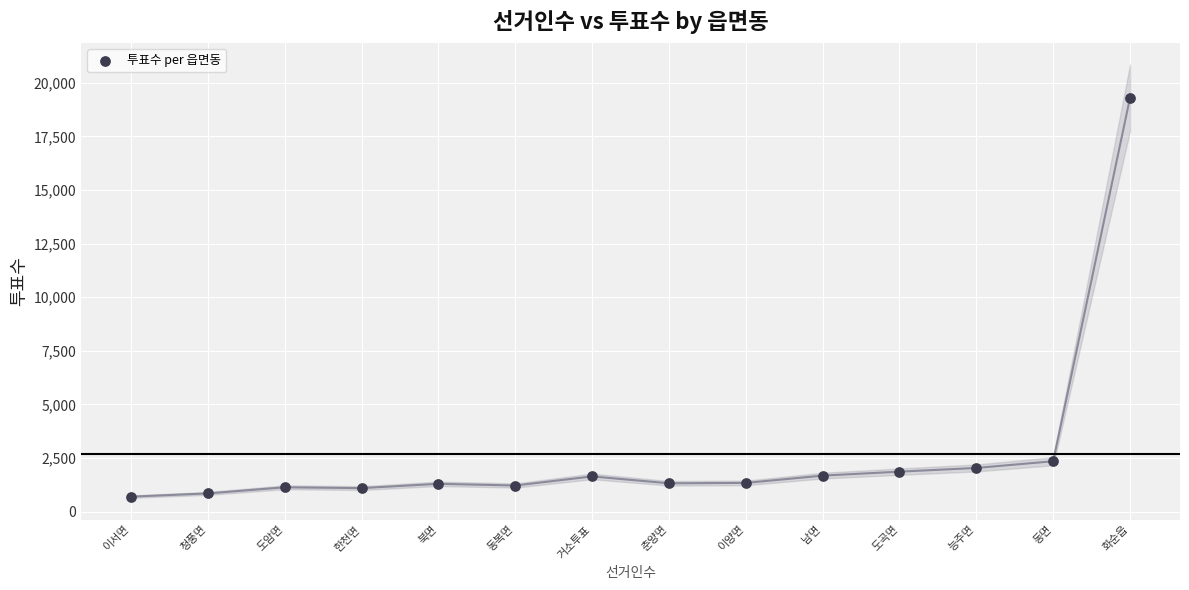

What Y value in the scatter plot is closest to 10000?

2349